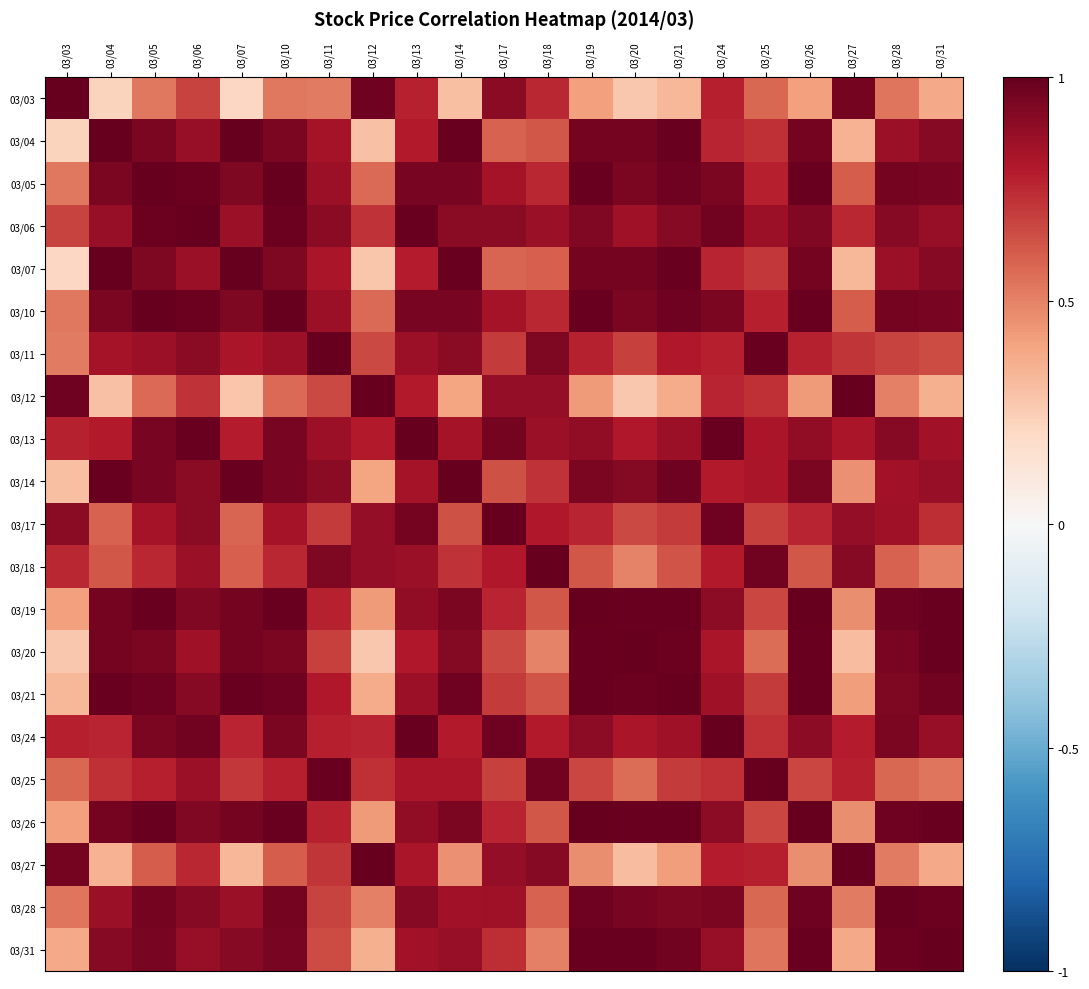

At which category is the sum across all series the highest?

03/06